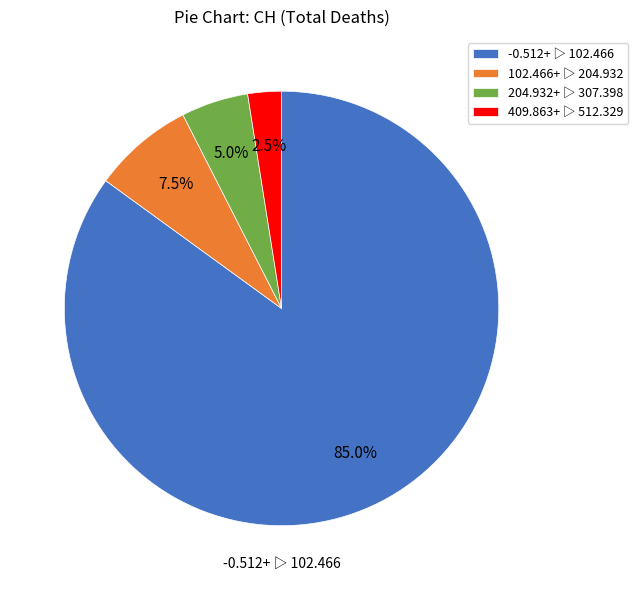

What percentage do 102.466+ ▷ 204.932 and 204.932+ ▷ 307.398 together represent?

12.5%